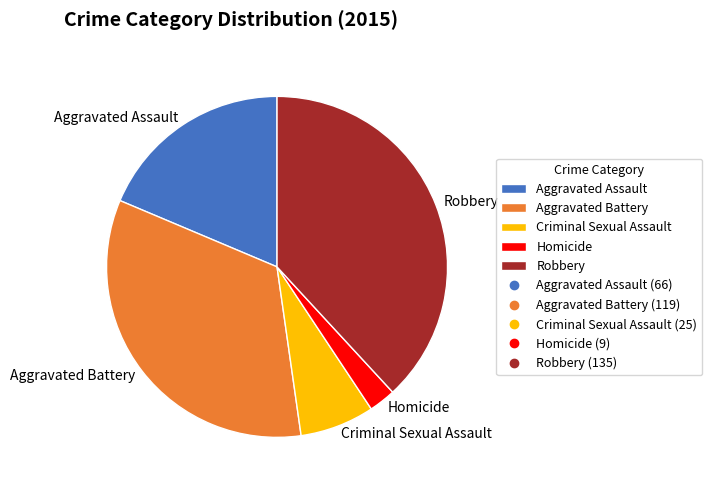

True or false: Aggravated Assault accounts for 5% of the total.

False